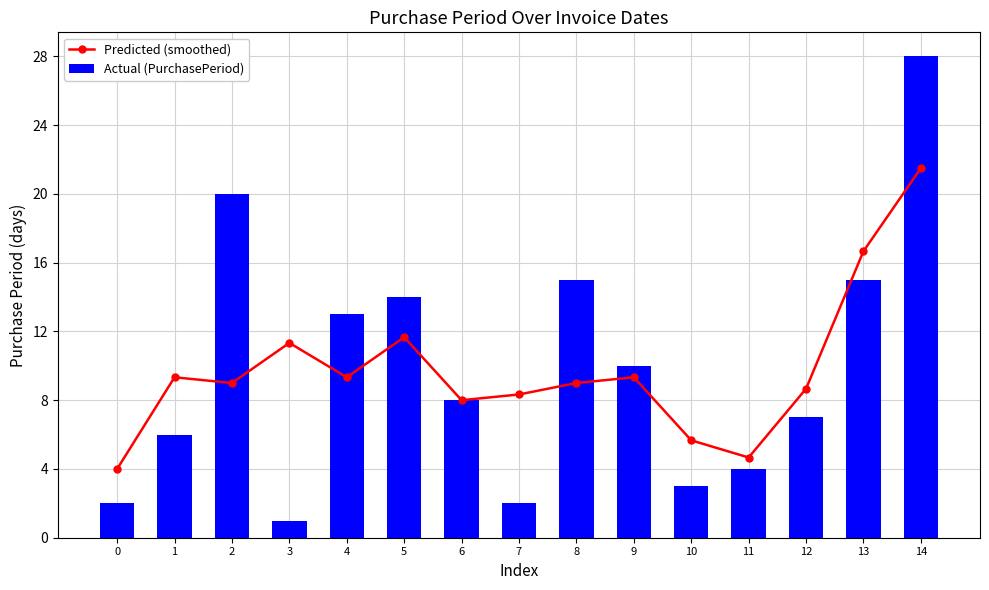

List the series in order of their peak value, lowest first.

Predicted (smoothed), Actual (PurchasePeriod)